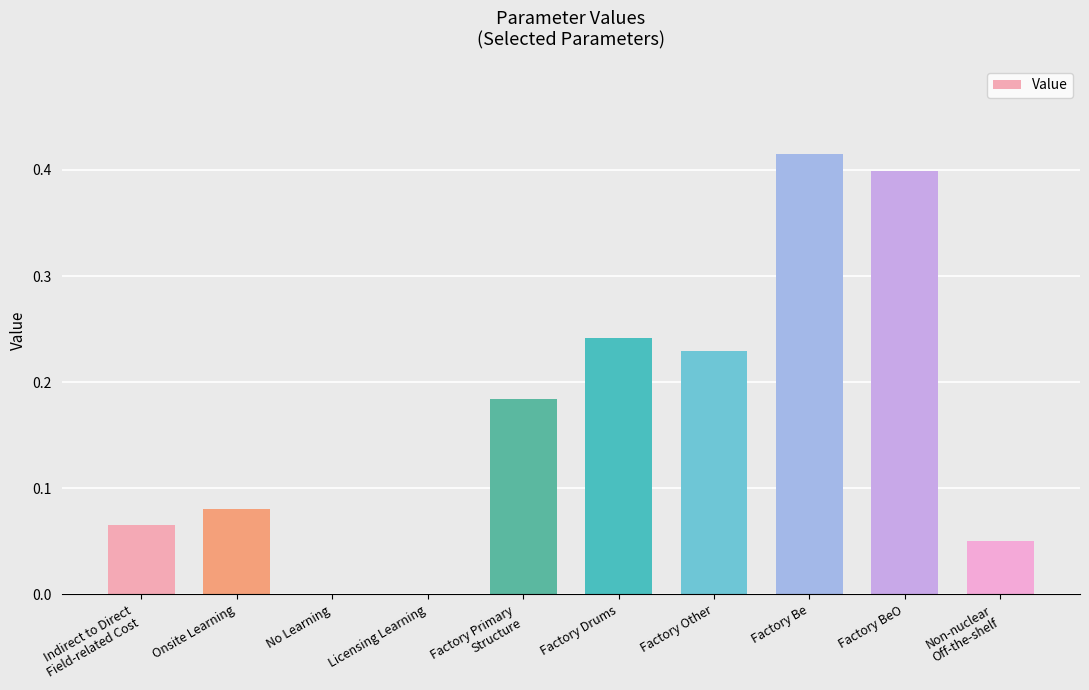

Which has a higher value, No Learning or Onsite Learning?

Onsite Learning